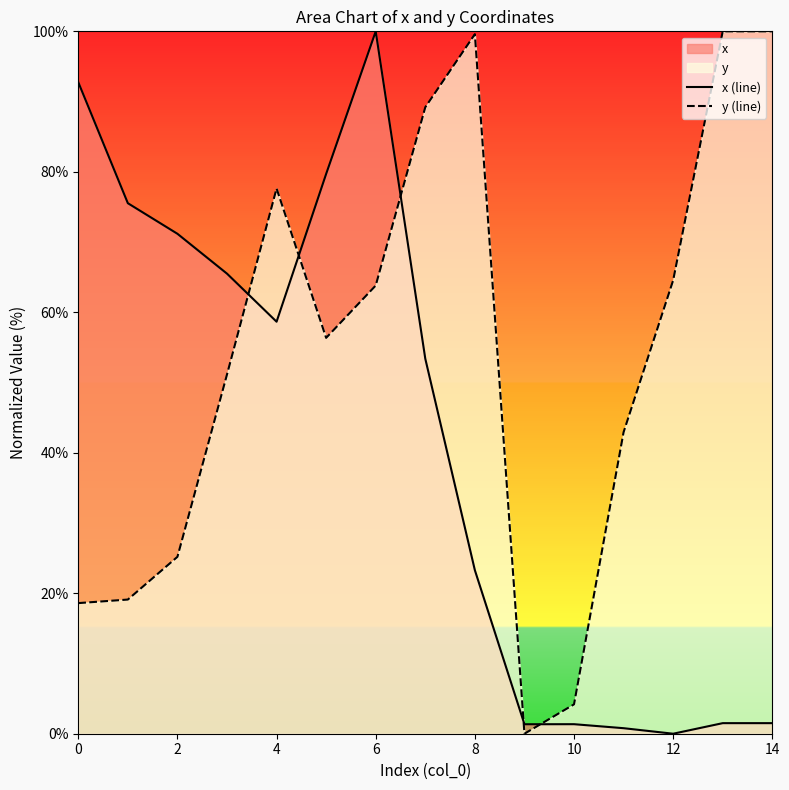

True or false: y (line) and x (line) cross at least once.

True